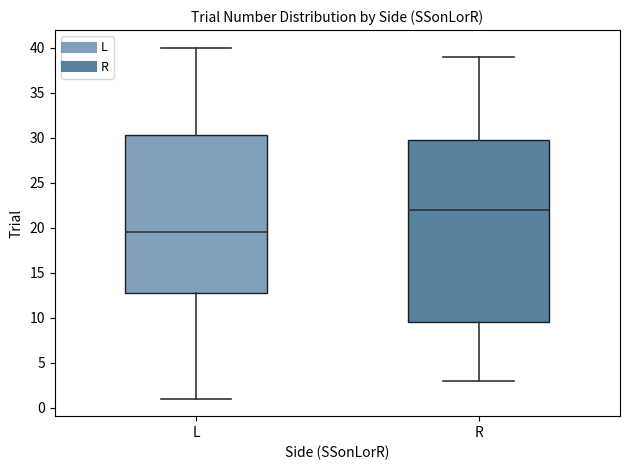

Reading left to right, transcribe this box plot: for each box, give where its median line is, the range the box spans, and where its two whiskers end, as read against the y-axis. The values are not printed on the chart, so give them approximately, as read against the axis.

L: median 19.5, box 13.0 to 30.5, whiskers 1.0 to 40.0
R: median 22.0, box 9.5 to 30.0, whiskers 3.0 to 39.0